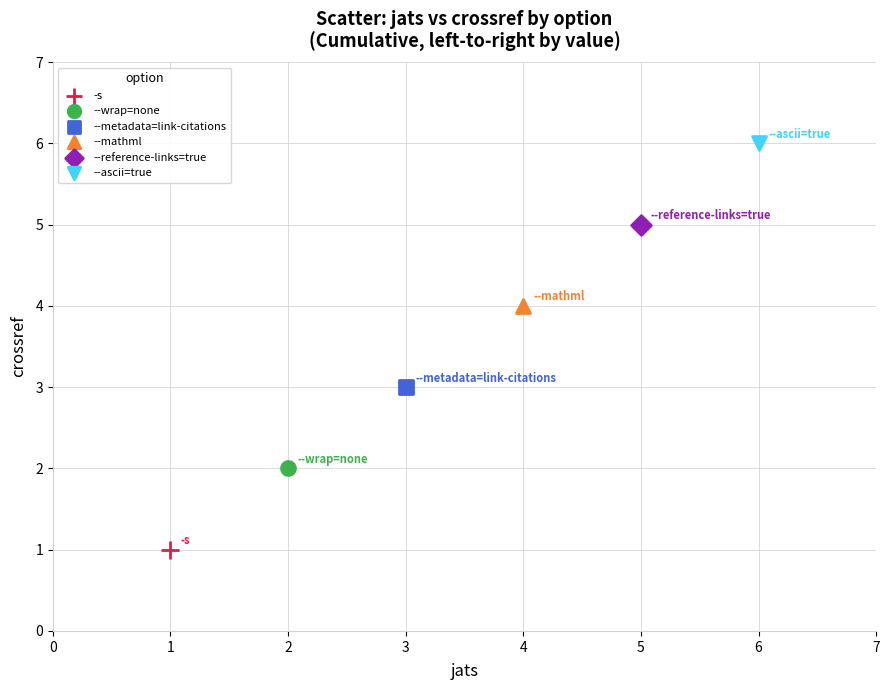

What are all the series names shown in the legend?

-s, --wrap=none, --metadata=link-citations, --mathml, --reference-links=true, --ascii=true